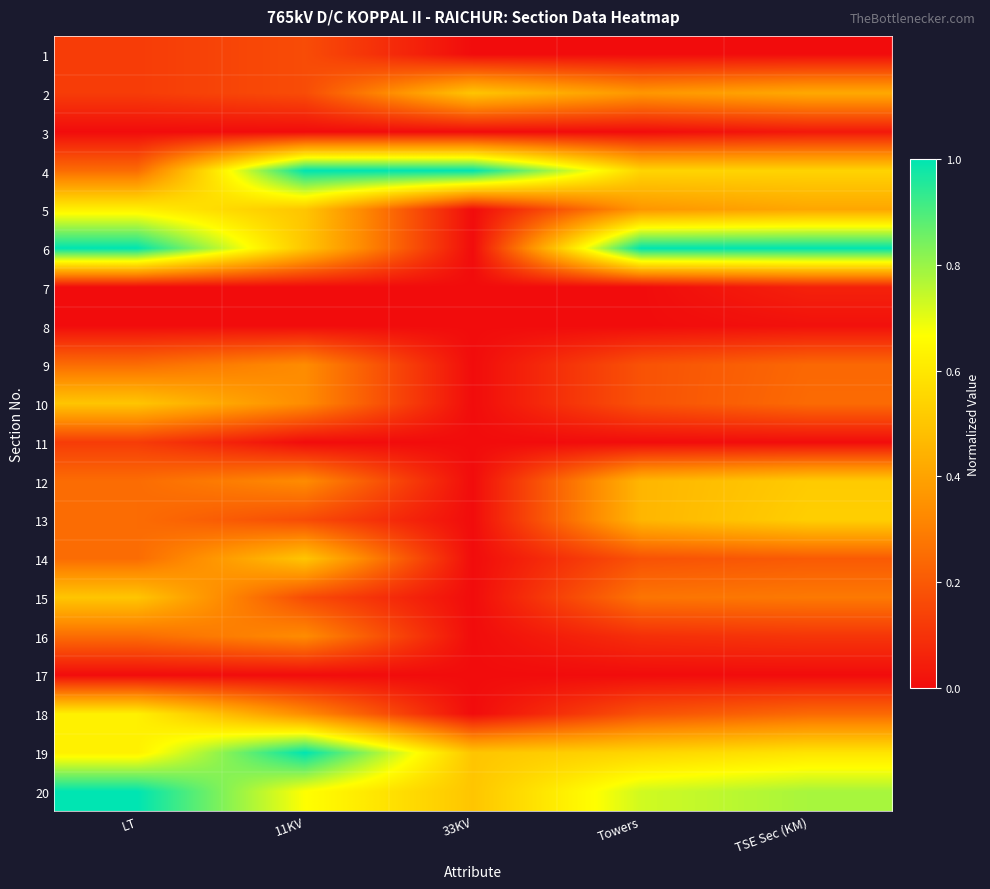

Reading left to right, what are all the values shown in this chart?

1: LT=0.1	11KV=0.2	33KV=0.0	Towers=0.0	TSE Sec (KM)=0.0
2: LT=0.1	11KV=0.2	33KV=0.5	Towers=0.4	TSE Sec (KM)=0.4
3: LT=0.0	11KV=0.0	33KV=0.0	Towers=0.0	TSE Sec (KM)=0.0
4: LT=0.2	11KV=1.0	33KV=1.0	Towers=0.5	TSE Sec (KM)=0.5
5: LT=0.6	11KV=0.5	33KV=0.0	Towers=0.4	TSE Sec (KM)=0.4
6: LT=1.0	11KV=0.5	33KV=0.0	Towers=1.0	TSE Sec (KM)=1.0
7: LT=0.0	11KV=0.0	33KV=0.0	Towers=0.0	TSE Sec (KM)=0.1
8: LT=0.0	11KV=0.0	33KV=0.0	Towers=0.0	TSE Sec (KM)=0.0
9: LT=0.2	11KV=0.3	33KV=0.0	Towers=0.2	TSE Sec (KM)=0.2
10: LT=0.5	11KV=0.3	33KV=0.0	Towers=0.2	TSE Sec (KM)=0.2
11: LT=0.1	11KV=0.0	33KV=0.0	Towers=0.0	TSE Sec (KM)=0.0
12: LT=0.2	11KV=0.3	33KV=0.0	Towers=0.5	TSE Sec (KM)=0.5
13: LT=0.2	11KV=0.2	33KV=0.0	Towers=0.5	TSE Sec (KM)=0.5
14: LT=0.2	11KV=0.5	33KV=0.0	Towers=0.2	TSE Sec (KM)=0.2
15: LT=0.5	11KV=0.2	33KV=0.0	Towers=0.3	TSE Sec (KM)=0.3
16: LT=0.2	11KV=0.3	33KV=0.0	Towers=0.1	TSE Sec (KM)=0.1
17: LT=0.0	11KV=0.0	33KV=0.0	Towers=0.0	TSE Sec (KM)=0.0
18: LT=0.6	11KV=0.3	33KV=0.0	Towers=0.2	TSE Sec (KM)=0.2
19: LT=0.6	11KV=1.0	33KV=0.5	Towers=0.5	TSE Sec (KM)=0.6
20: LT=1.0	11KV=0.7	33KV=0.5	Towers=0.7	TSE Sec (KM)=0.8